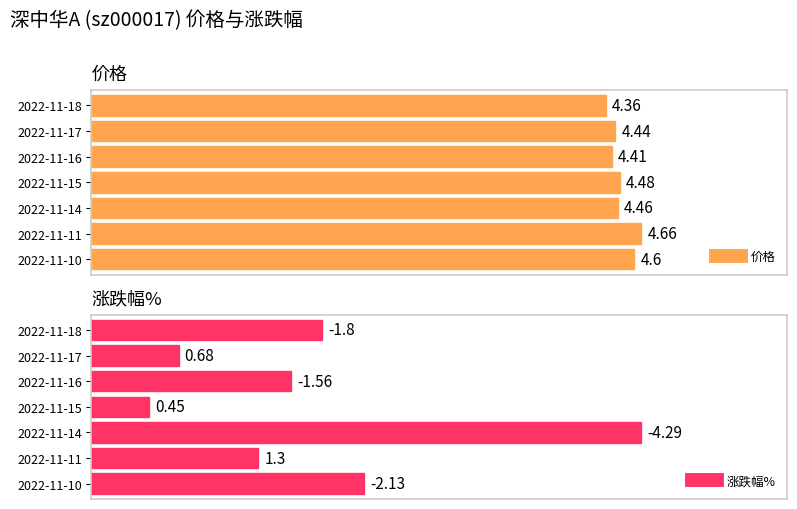

Between 2022-11-15 and 2022-11-14, which is larger?

2022-11-15